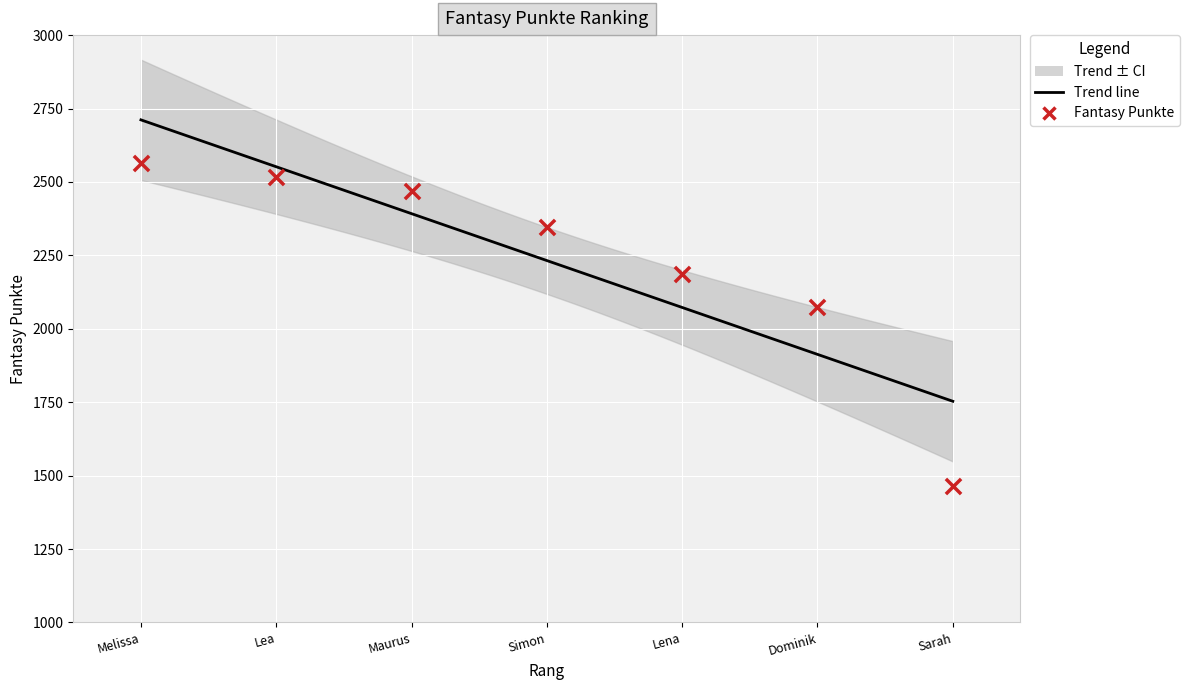

What Y value in the scatter plot is closest to 2015?

2074